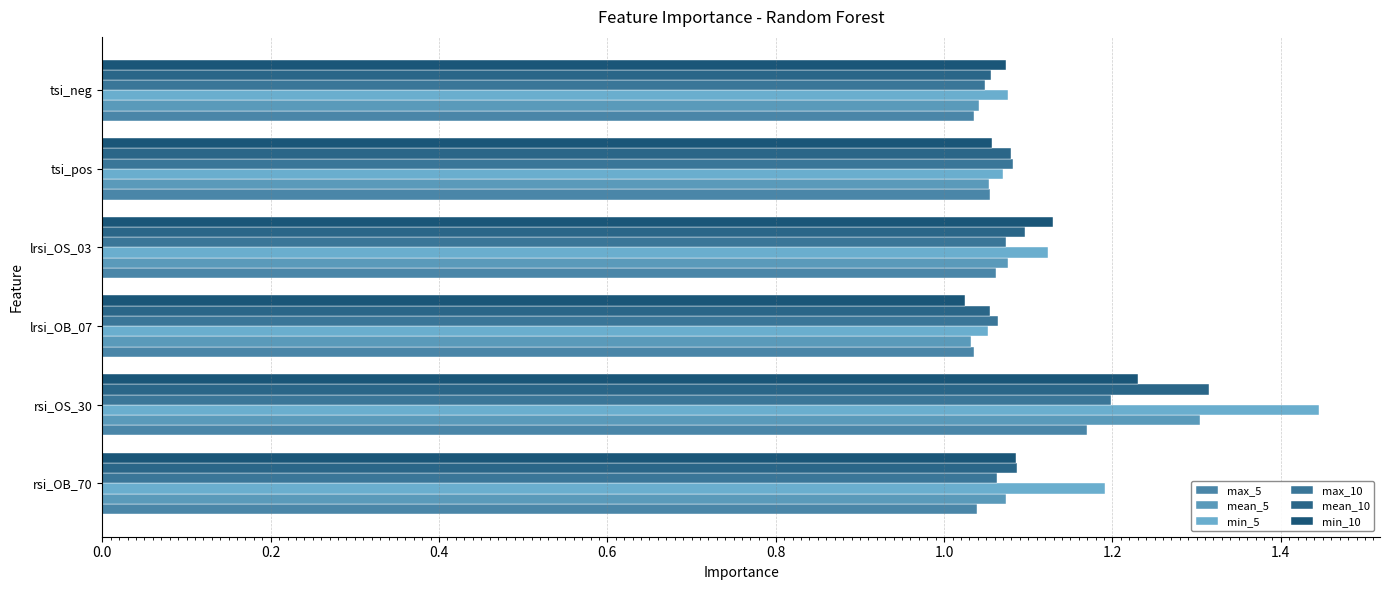

How many bars are there in total?

36